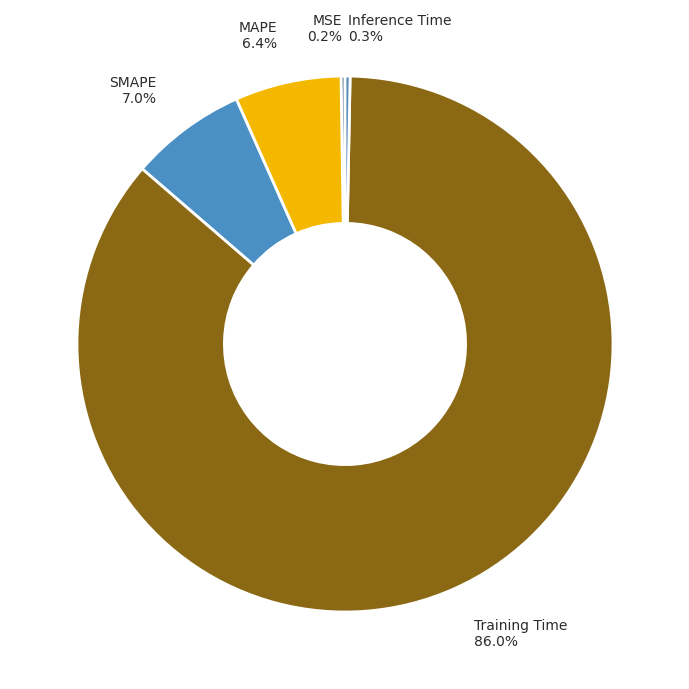

What percentage do Inference Time 0.3% and MAPE 6.4% together represent?

6.7%